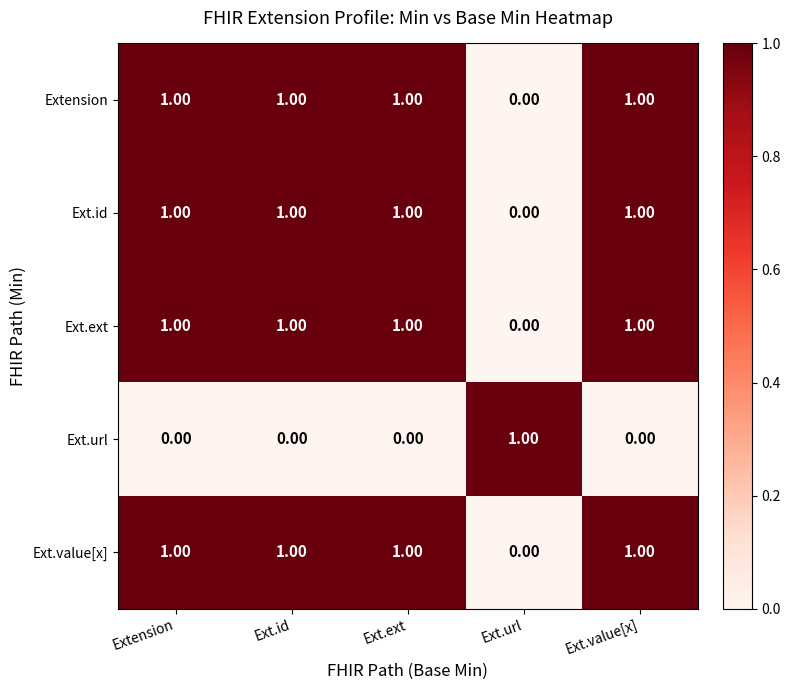

What is the total value across all series at Extension?

4